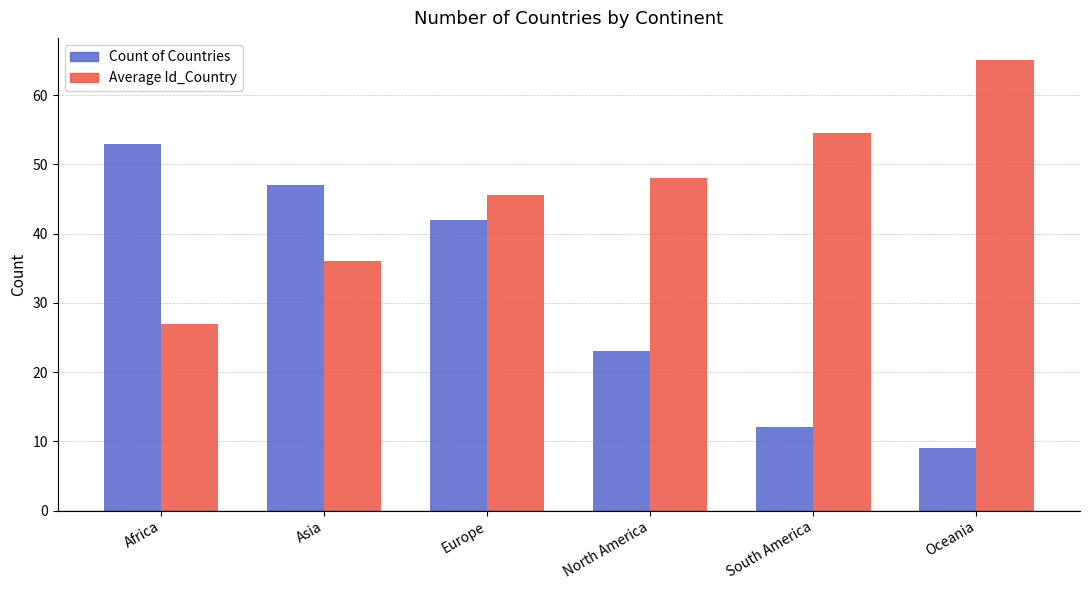

At which category is the sum across all series the highest?

Europe